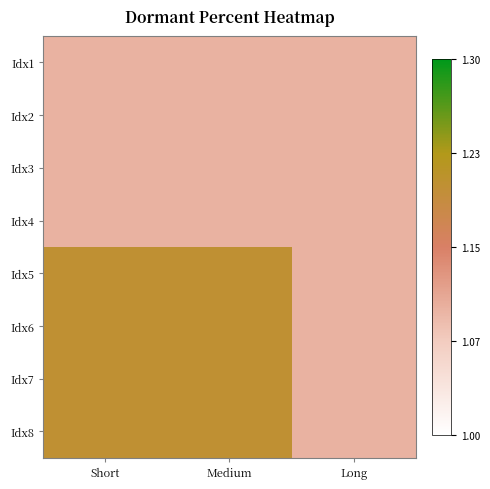

Reading left to right, extract all data points from this chart.

Idx1: Short=1.1	Medium=1.1	Long=1.1
Idx2: Short=1.1	Medium=1.1	Long=1.1
Idx3: Short=1.1	Medium=1.1	Long=1.1
Idx4: Short=1.1	Medium=1.1	Long=1.1
Idx5: Short=1.2	Medium=1.2	Long=1.1
Idx6: Short=1.2	Medium=1.2	Long=1.1
Idx7: Short=1.2	Medium=1.2	Long=1.1
Idx8: Short=1.2	Medium=1.2	Long=1.1